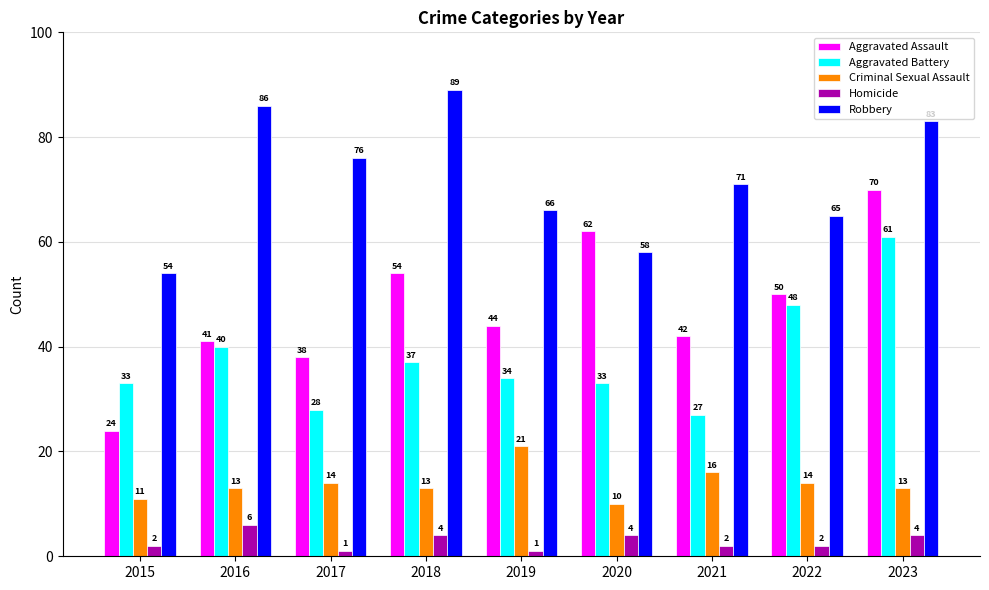

How many bars are there in total?

45